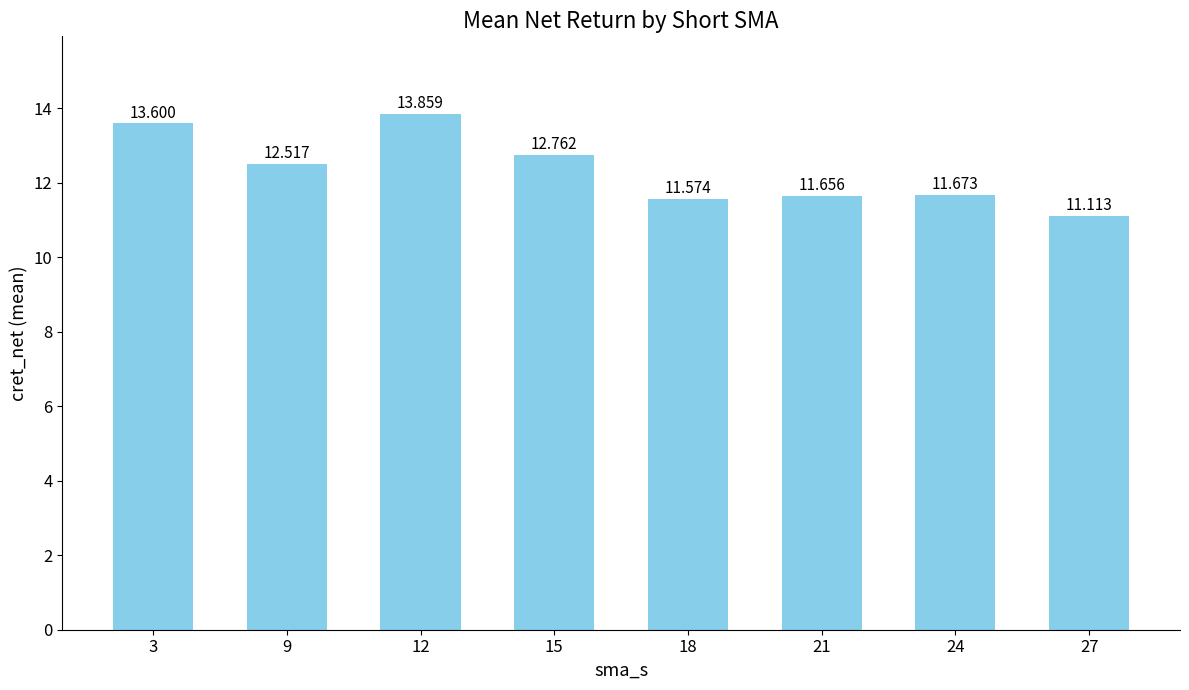

Reading left to right, list all the values displayed in this chart.

3=13.6	9=12.5	12=13.9	15=12.8	18=11.6	21=11.7	24=11.7	27=11.1